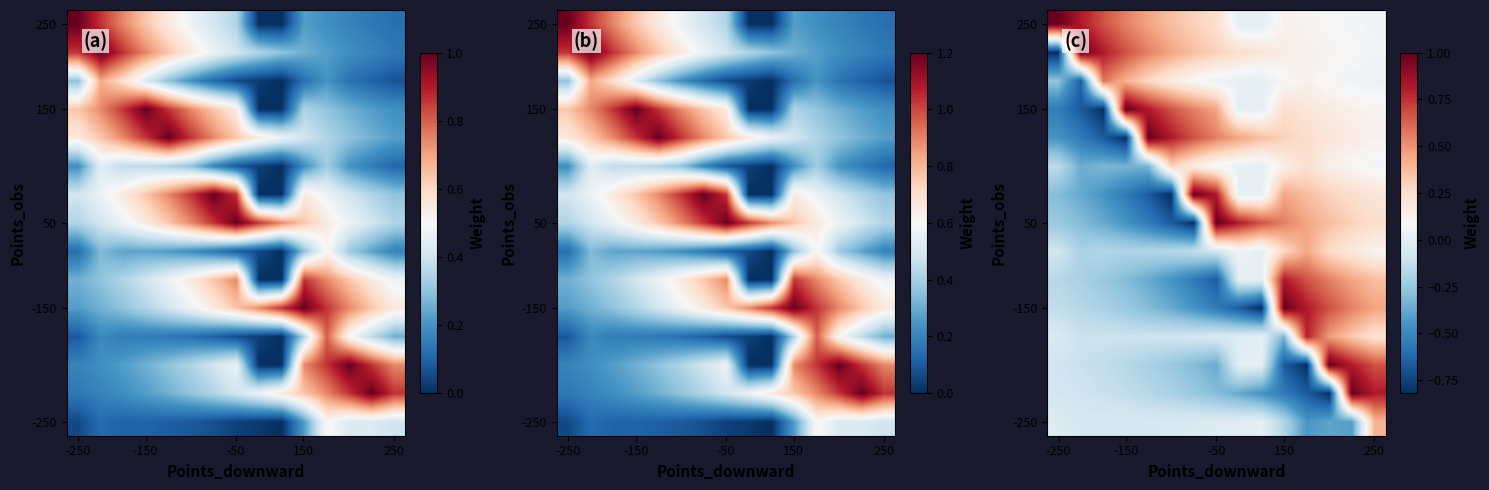

At how many categories does at least one series exceed 0?

15